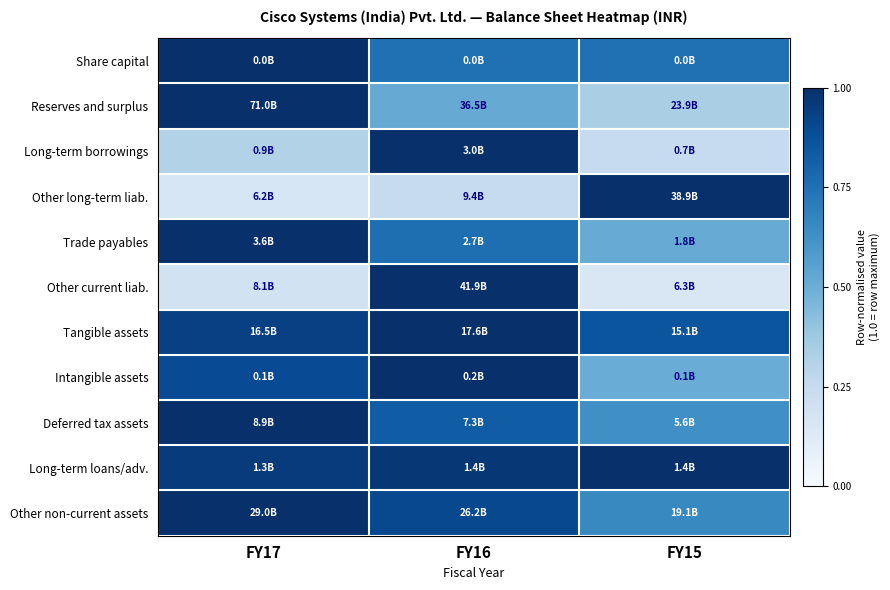

Which has a higher value, FY16 or FY15?

FY16